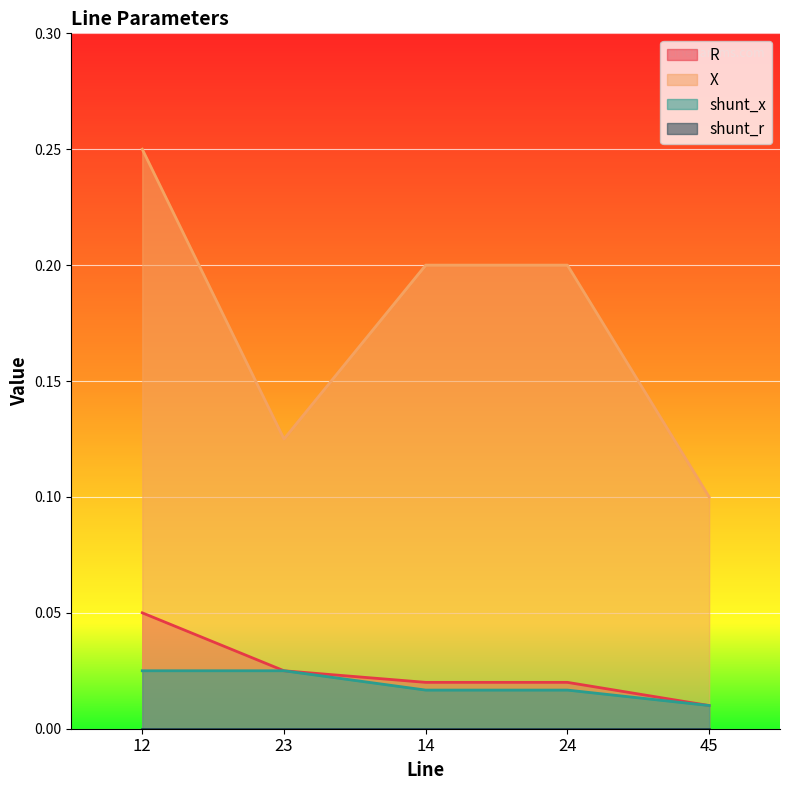

Which series has the widest spread of values?

X